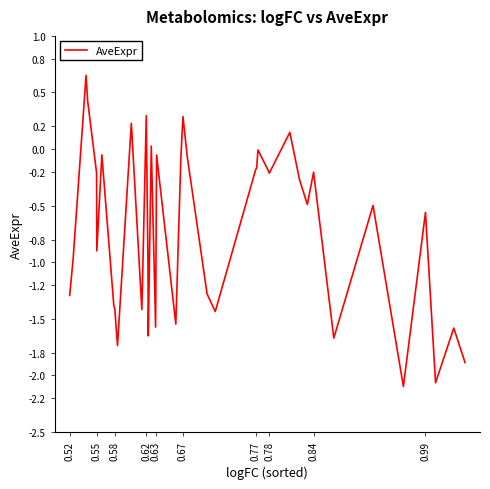

What is the smallest value displayed?

-2.1